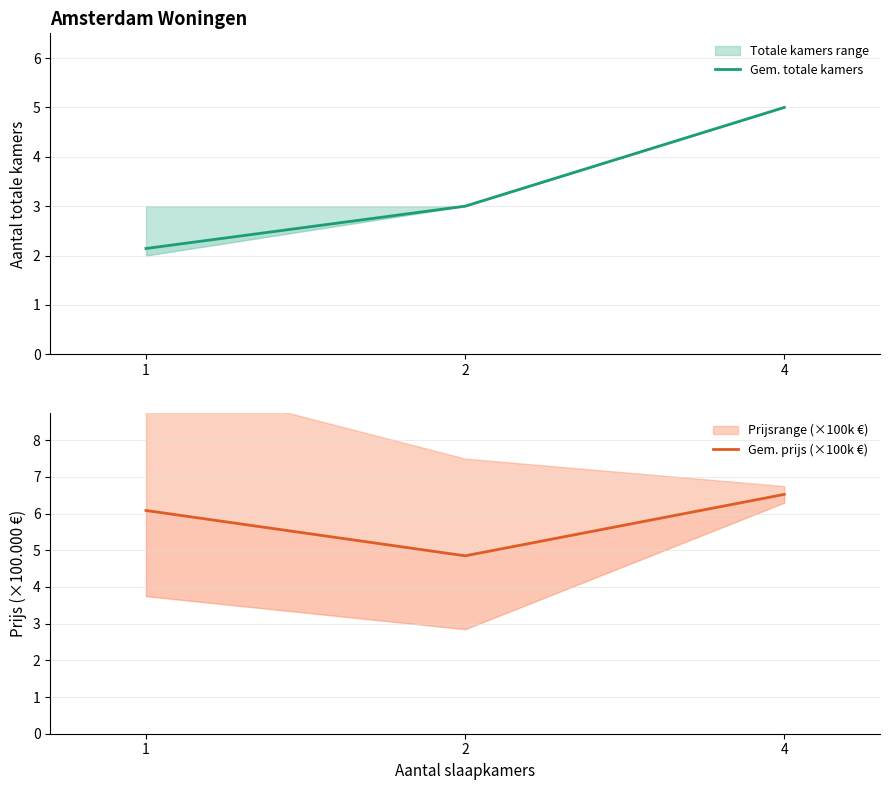

Reading left to right, transcribe all the data shown in this chart.

Gem. totale kamers: 2.1	3.0	5.0
Gem. prijs (×100k €): 6.1	4.8	6.5